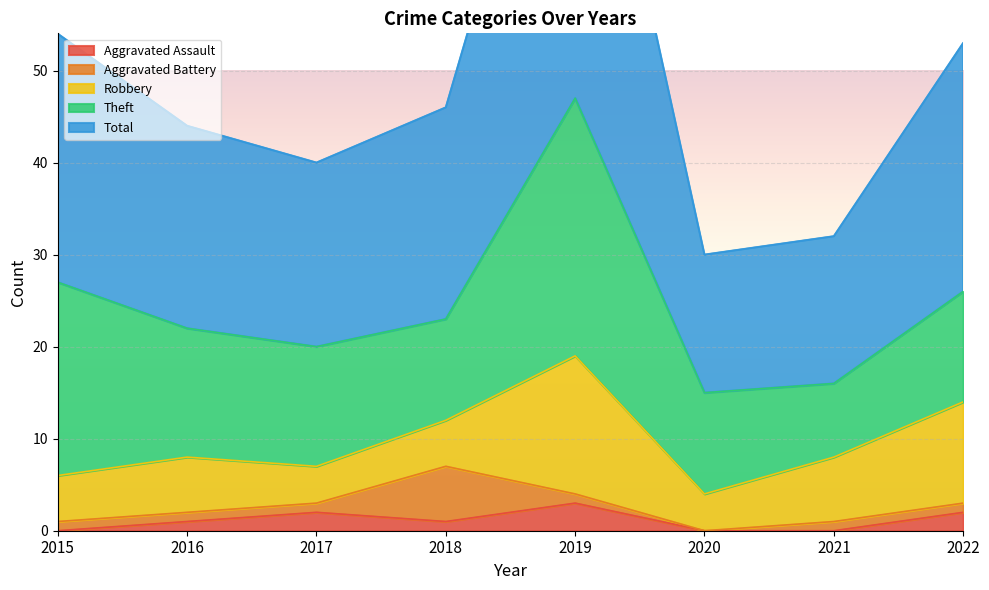

What value does the Aggravated Battery series have at 2022?

1